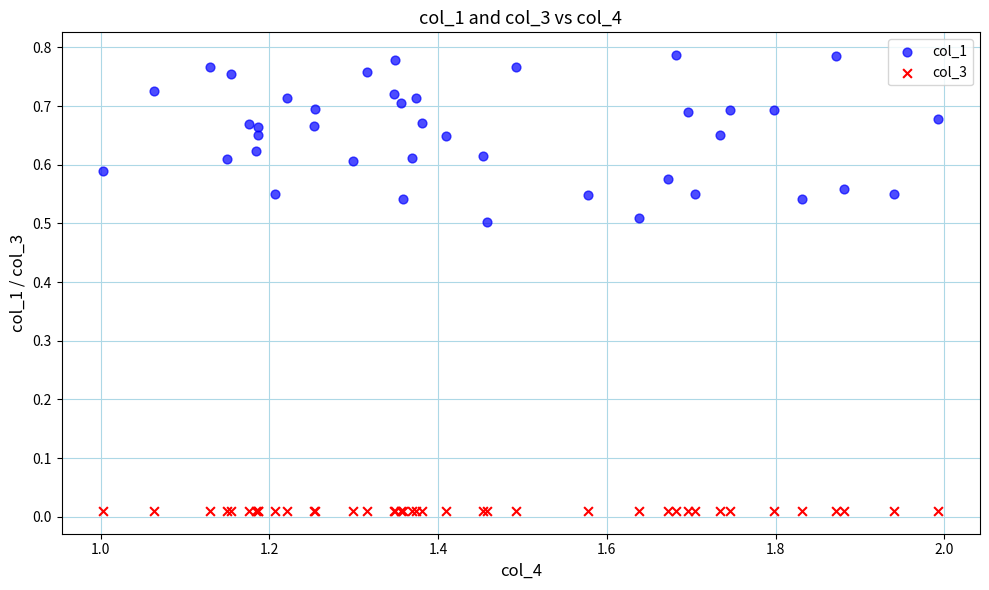

Which series reaches the maximum Y coordinate?

col_1